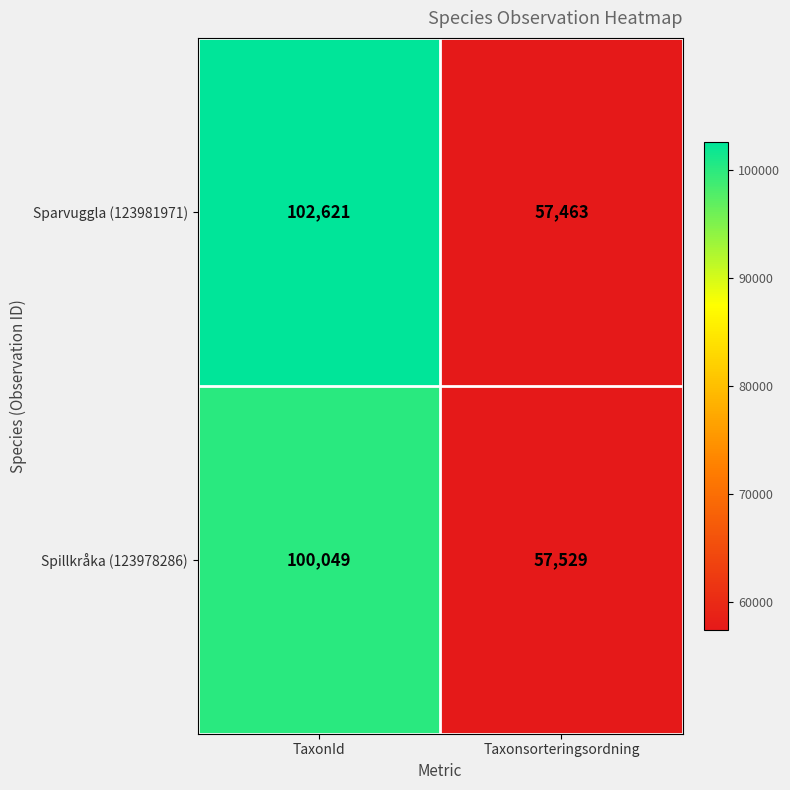

What is the maximum value shown in the chart?

102621